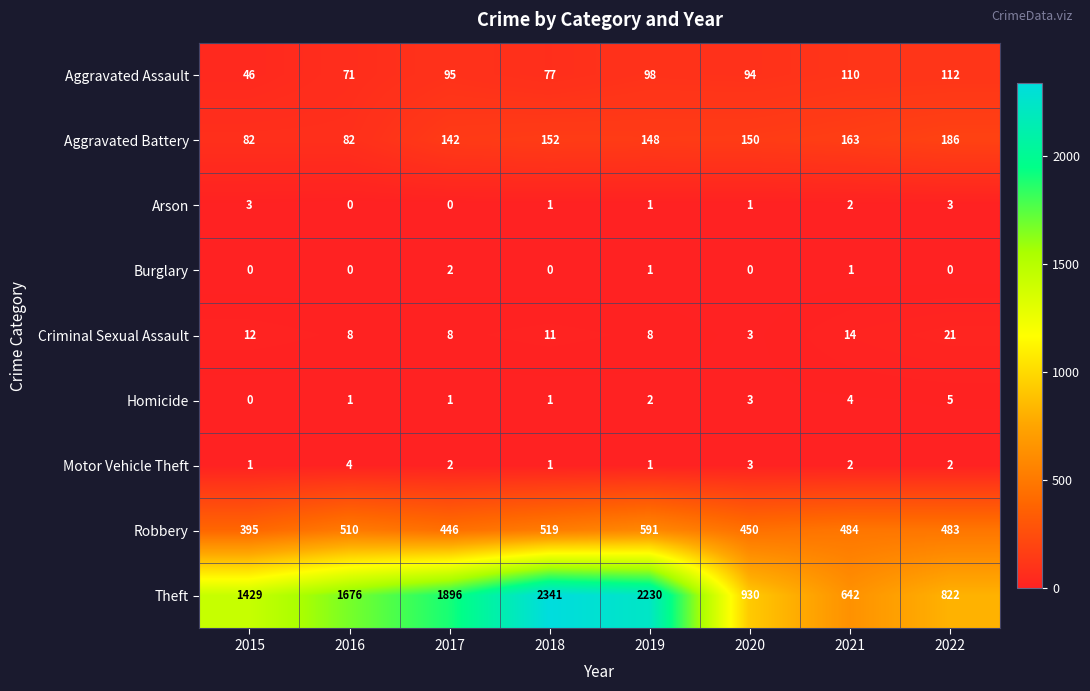

Which series has the largest total across all categories?

Theft